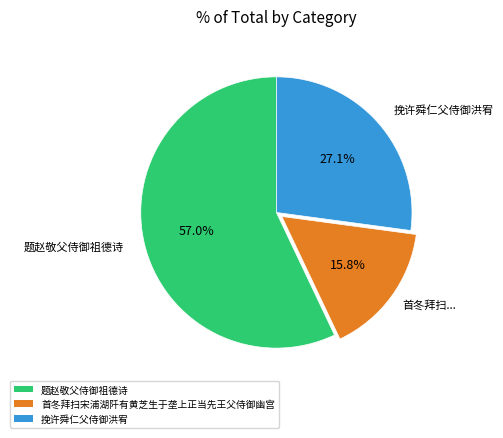

To the nearest percent, what is the difference between the 挽许舜仁父侍御洪宥 and 首冬拜扫宋浦湖阡有黄芝生于垄上正当先王父侍御幽宫 slice percentages?

11%